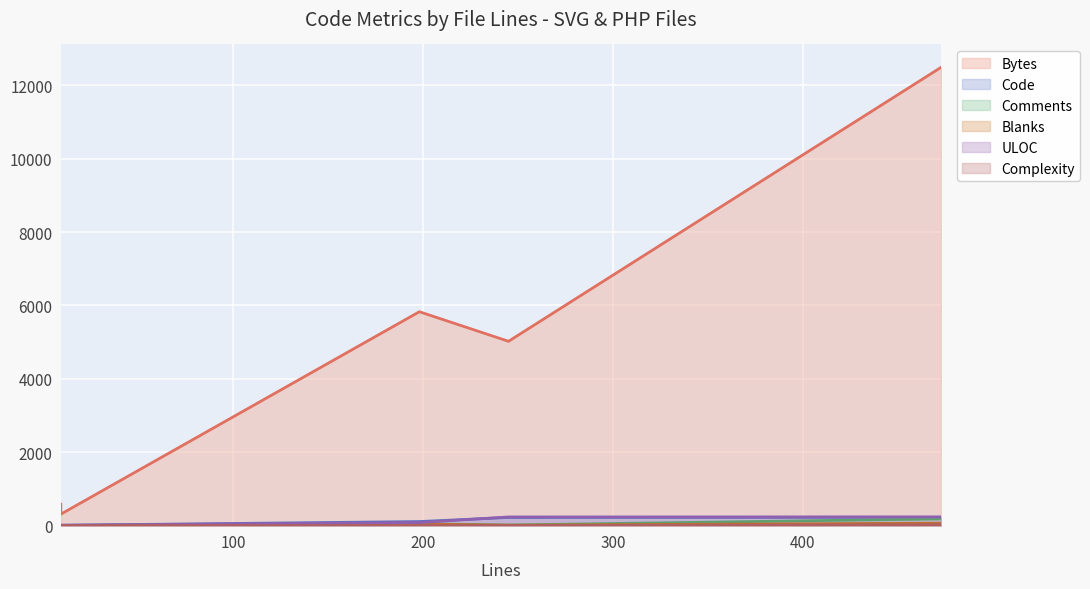

Is it true that Blanks equals 0 at 9?

False